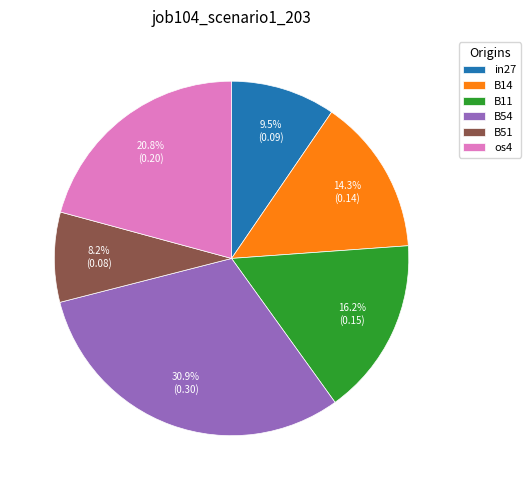

What is the total percentage of B51 and B11?

24.4%